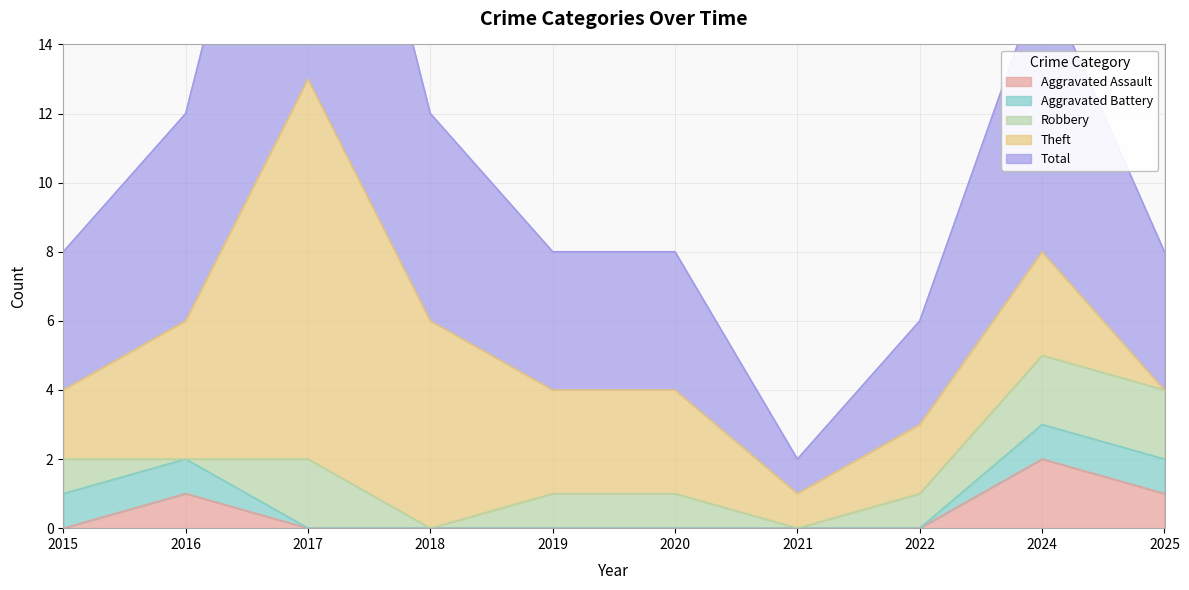

What is the difference between the second highest and second lowest values in the Total series?

5